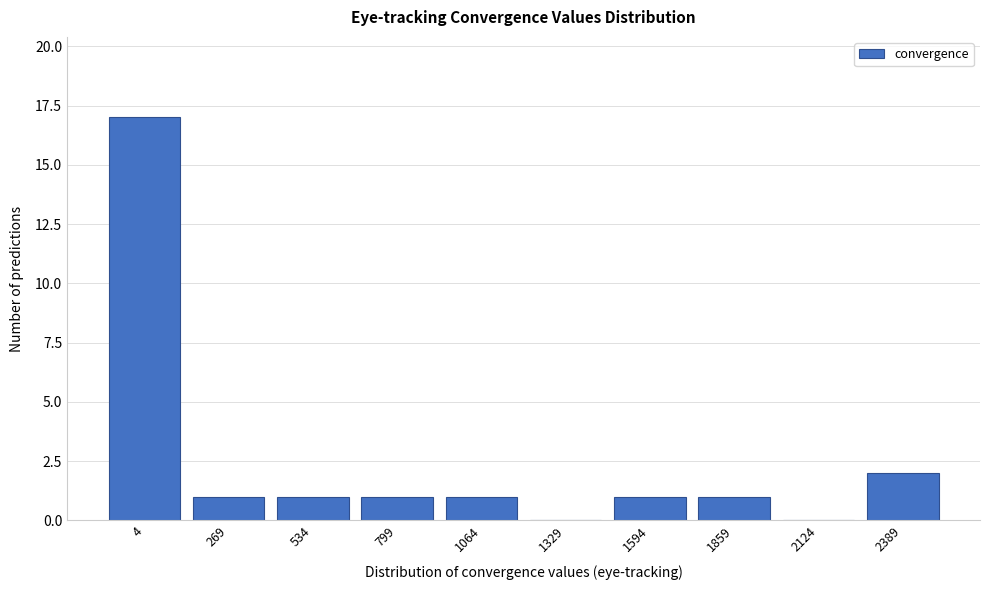

Reading left to right, what are all the values shown in this chart?

4=17	269=1	534=1	799=1	1064=1	1329=0	1594=1	1859=1	2124=0	2389=2